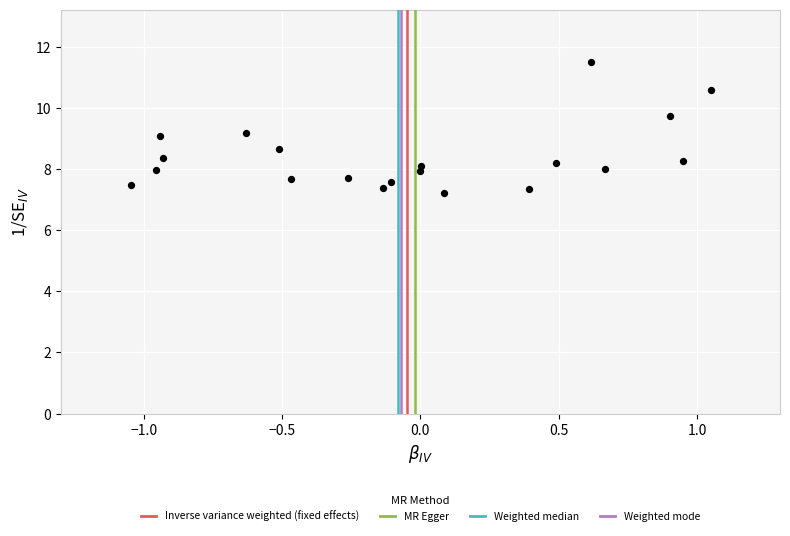

What is the range of Y values (max minus min)?

4.3